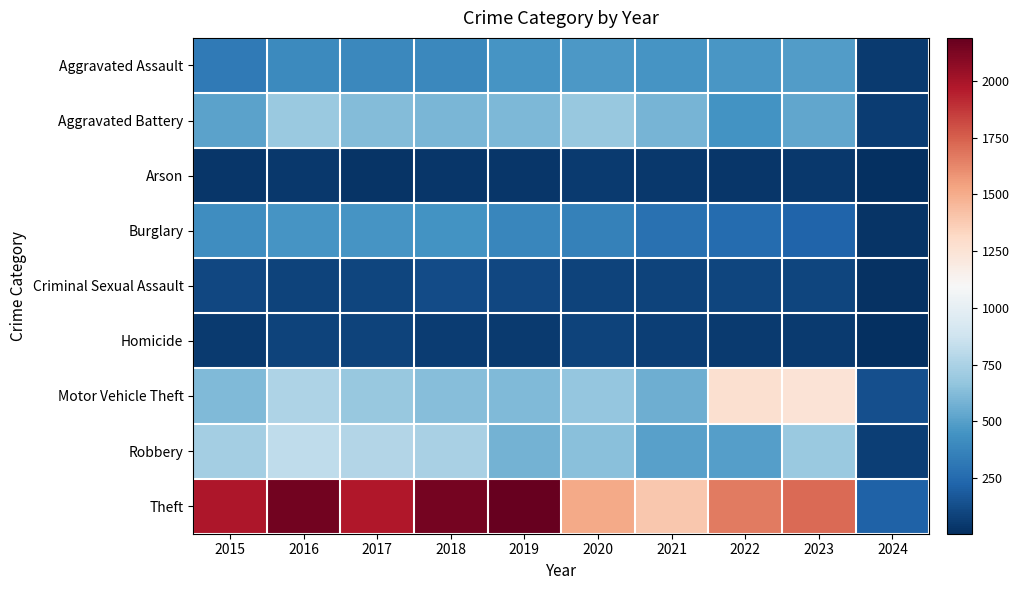

Rank the series by their maximum value, from lowest to highest.

Arson, Homicide, Criminal Sexual Assault, Burglary, Aggravated Assault, Aggravated Battery, Robbery, Motor Vehicle Theft, Theft